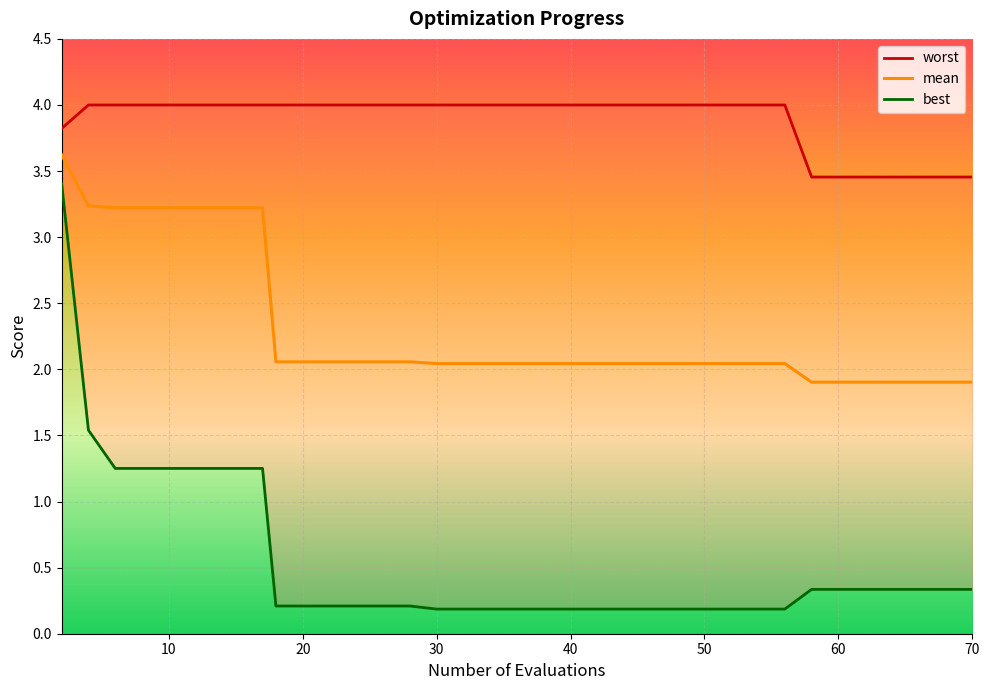

What is the minimum value for mean?

1.9